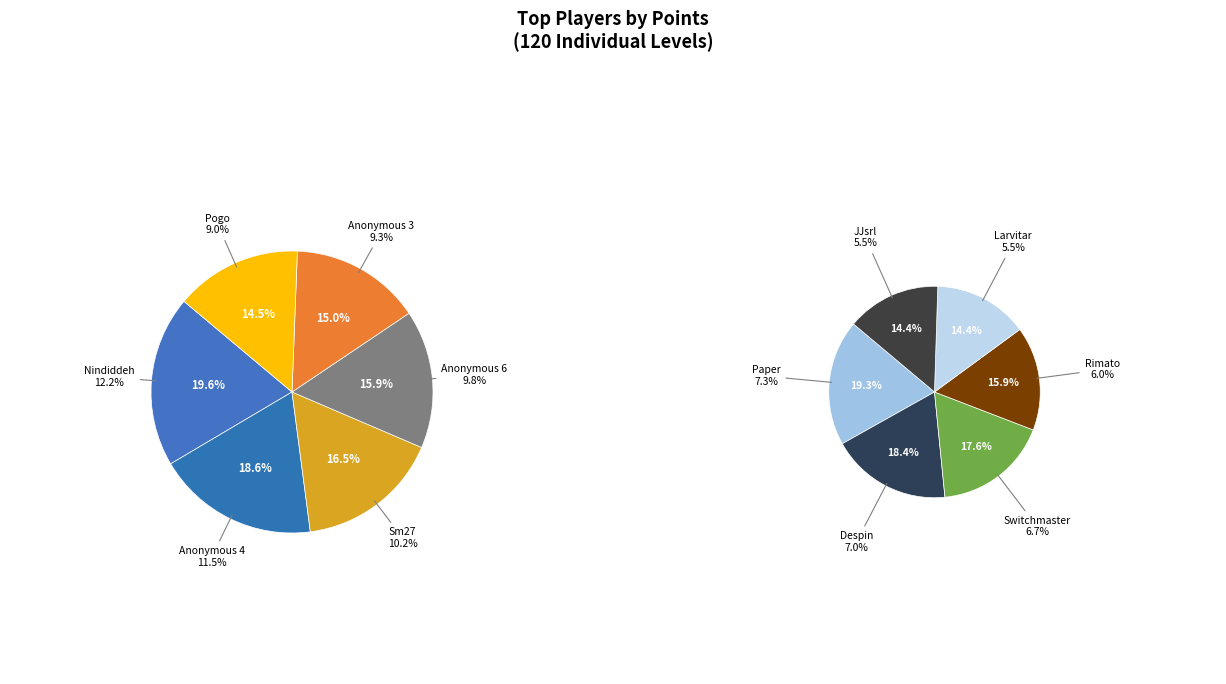

Combined, do Anonymous 4 and JJsrl account for over 50%?

No